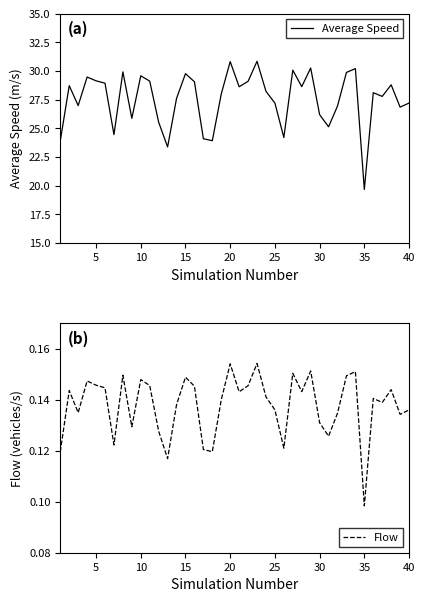

Which category has the lowest value in the Average Speed series?

35